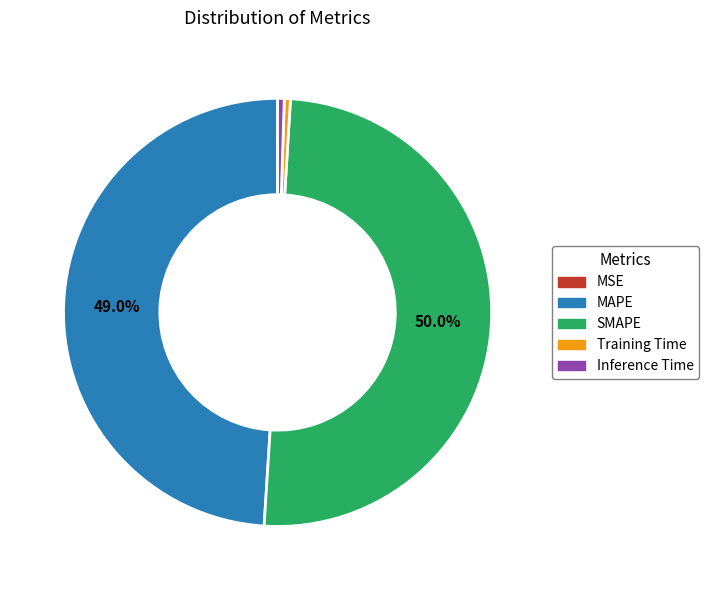

Combined, do SMAPE and Inference Time account for over 50%?

Yes